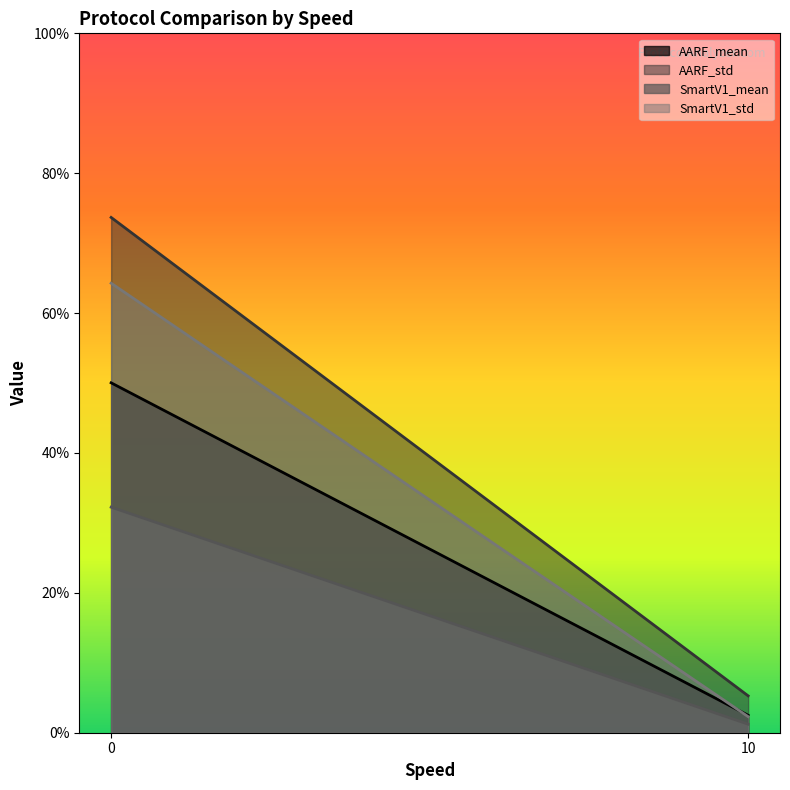

Which series has the largest total across all categories?

AARF_std